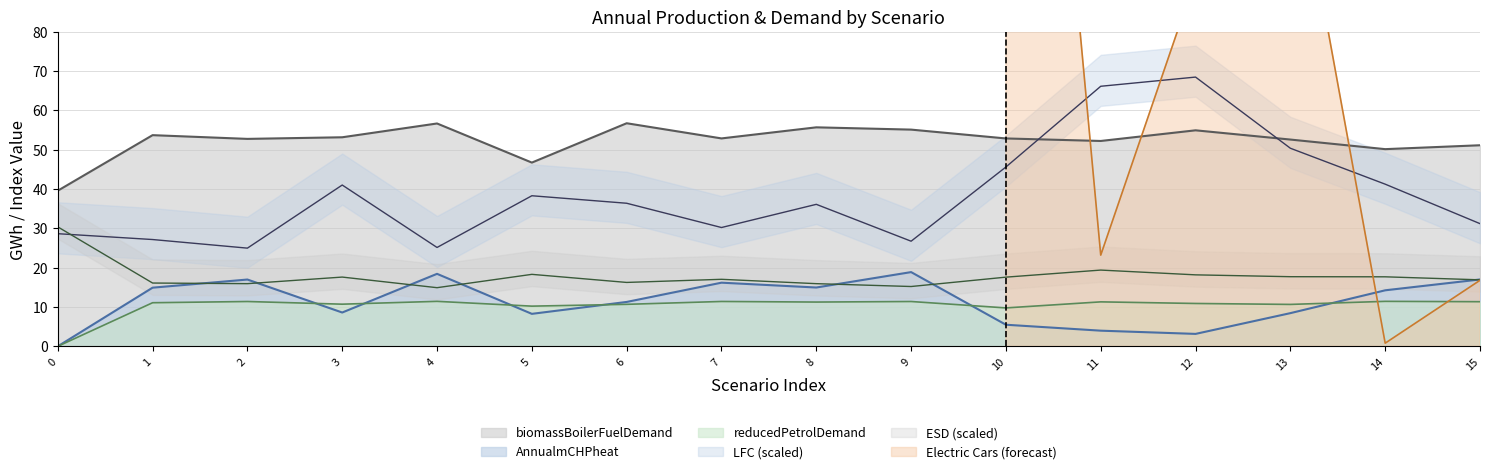

What is the average value of the ESD series?

17.8